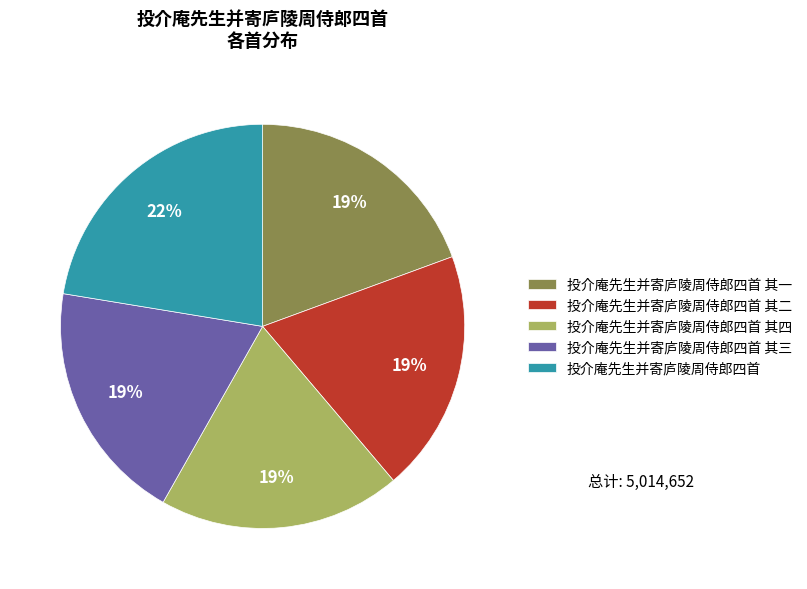

Approximately how many times larger is the value at 投介庵先生并寄庐陵周侍郎四首 其四 compared to 投介庵先生并寄庐陵周侍郎四首?

0.9